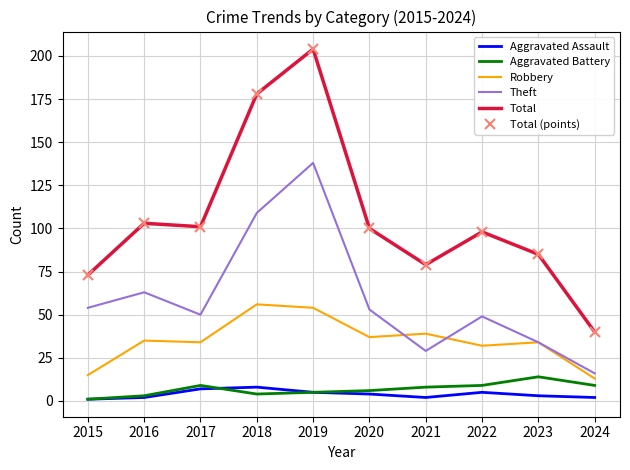

List the series in order of their peak value, lowest first.

Aggravated Assault, Aggravated Battery, Robbery, Theft, Total, Total (points)